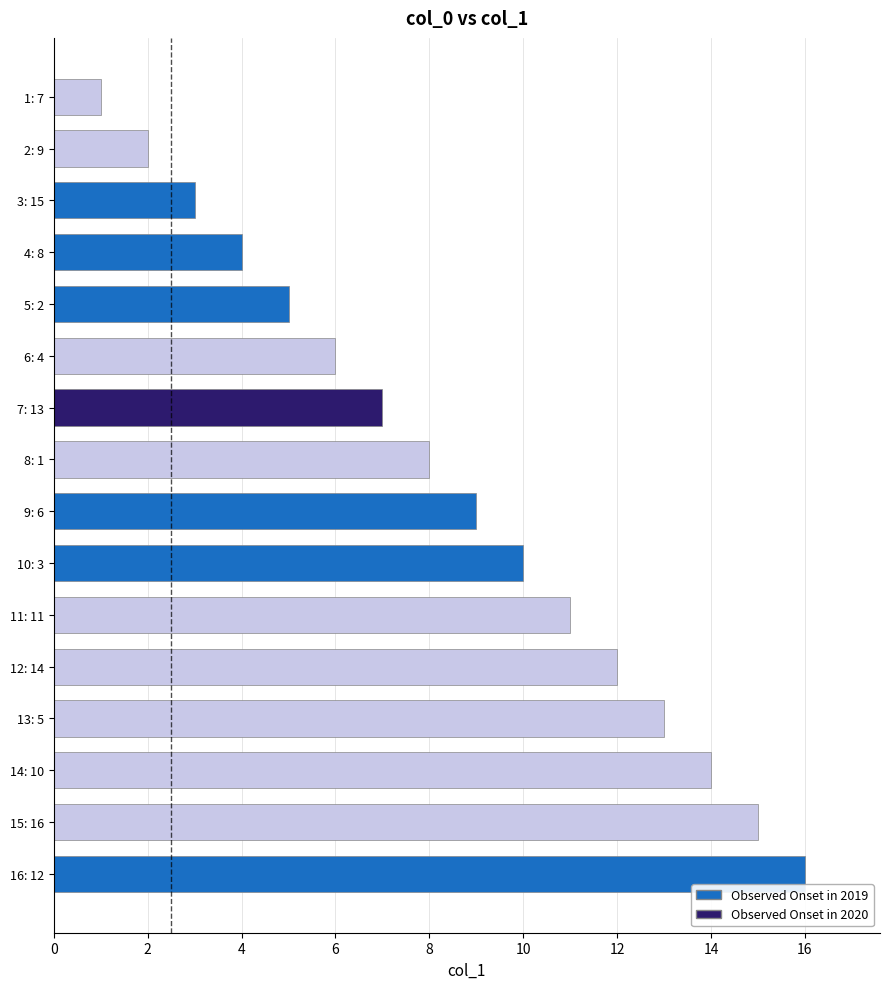

Approximately how many times larger is the value at 8: 1 compared to 15: 16?

0.5